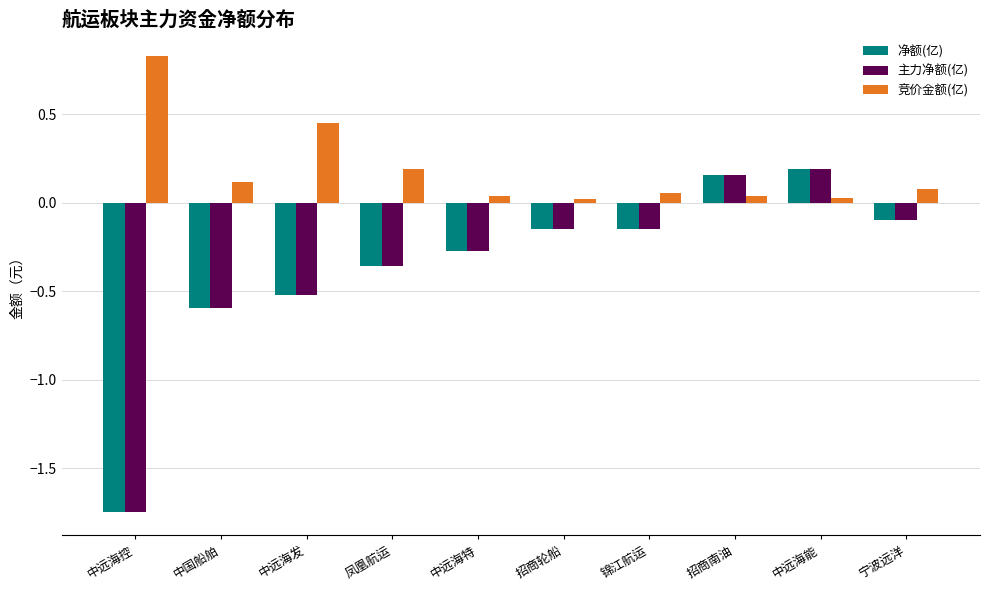

What is the sum of all 主力净额(亿) values?

-3.5